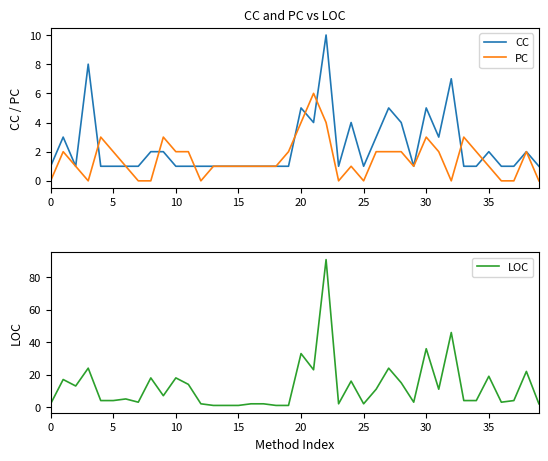

At which category is the sum across all series the highest?

22